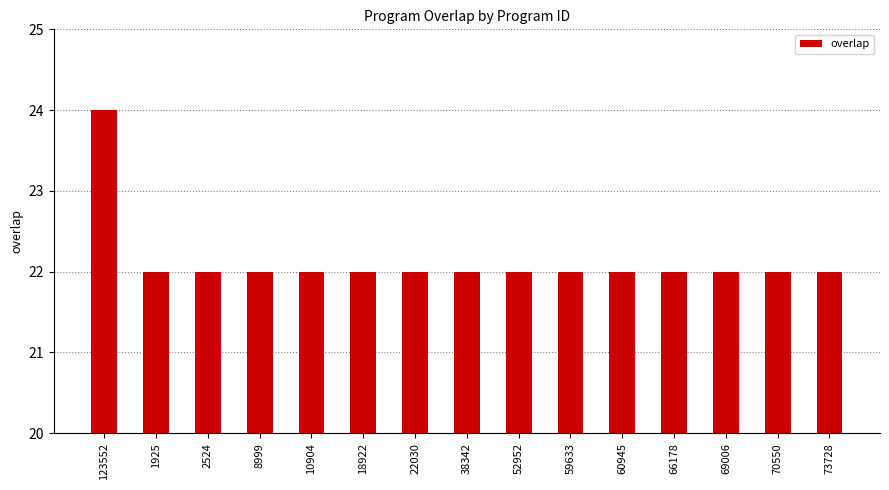

What is the difference between the maximum and minimum values?

2